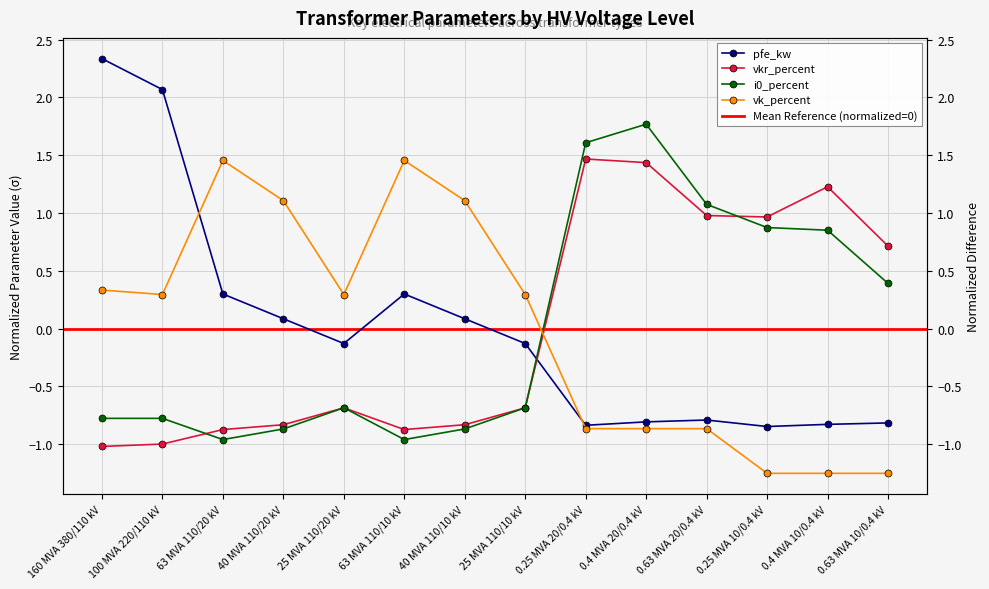

What is the difference between the highest and lowest values at 0.63 MVA 10/0.4 kV?

2.0